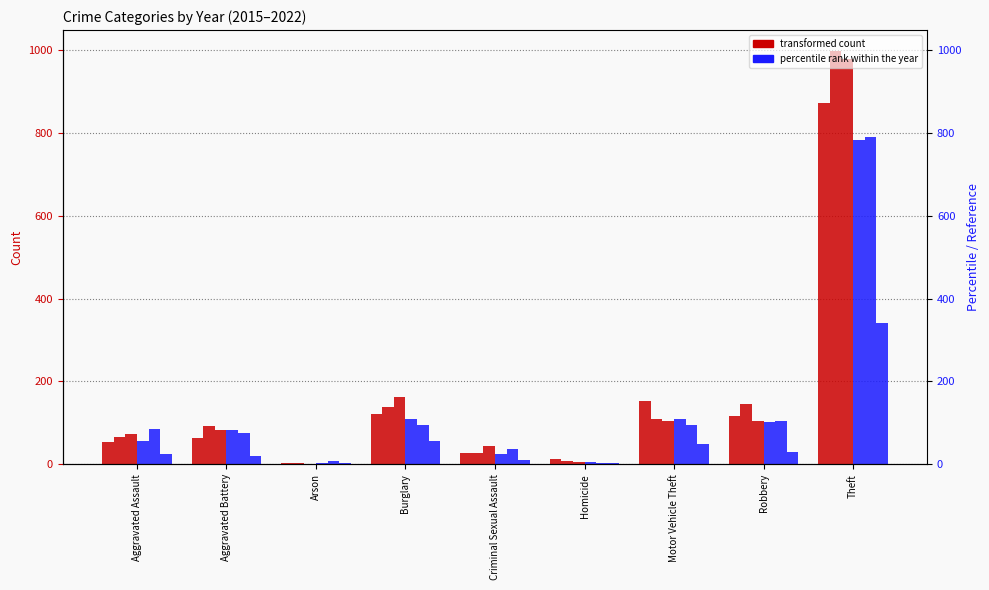

What is the value of the 2022 bar at the 1st from the left?

25